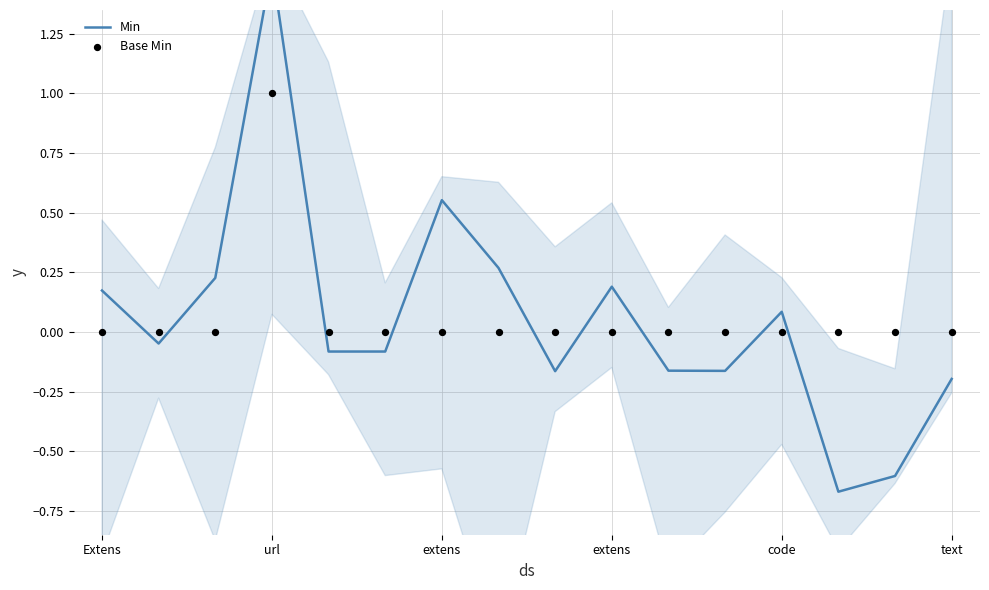

Which series has the largest total across all categories?

Base Min